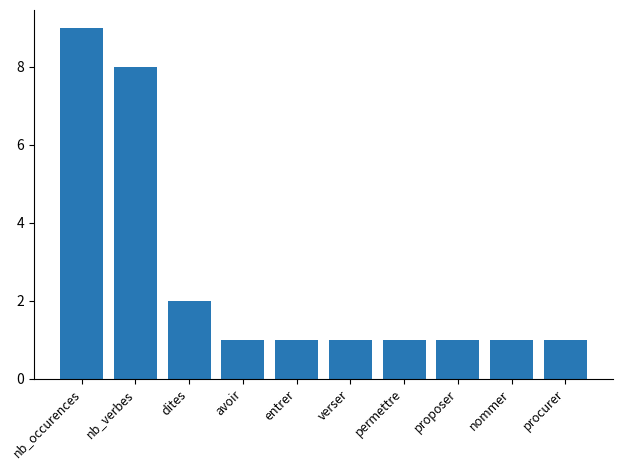

What is the value of the 8th bar from the left?

1